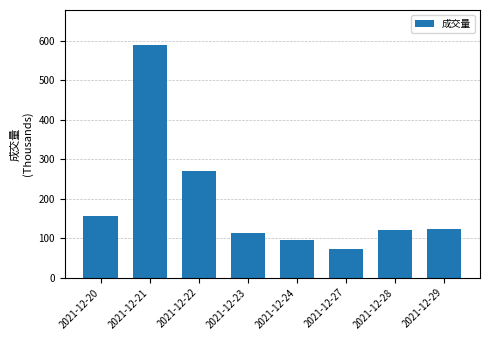

What is the smallest value displayed?

72.1